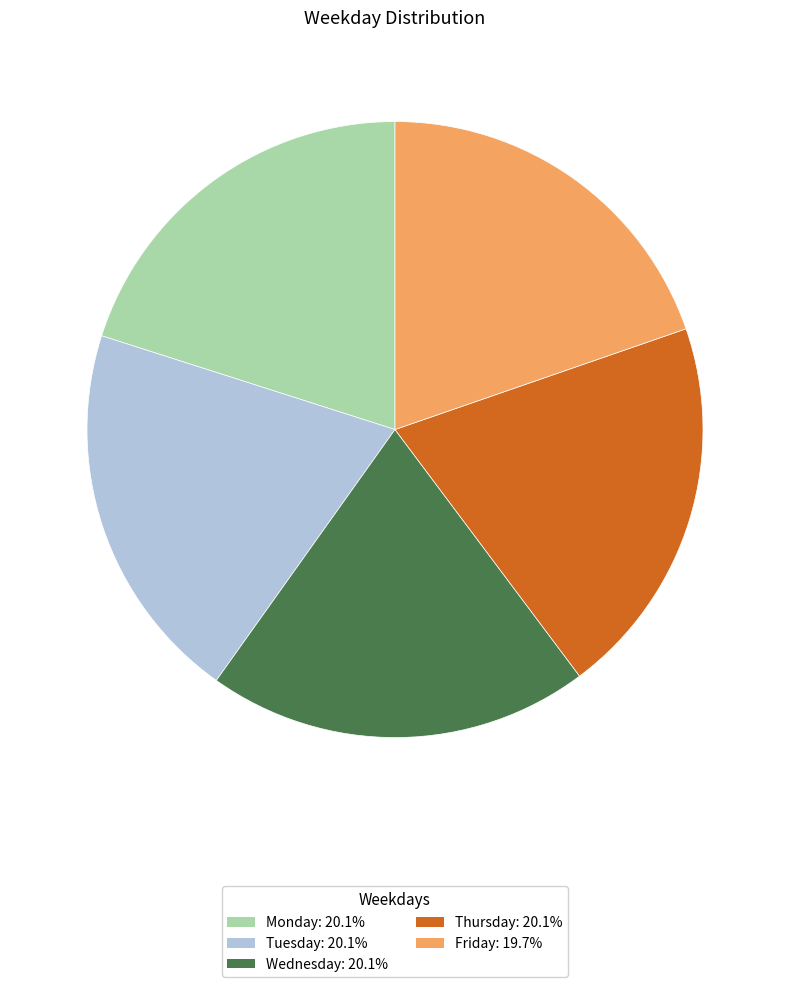

How many slices are in this pie chart?

5